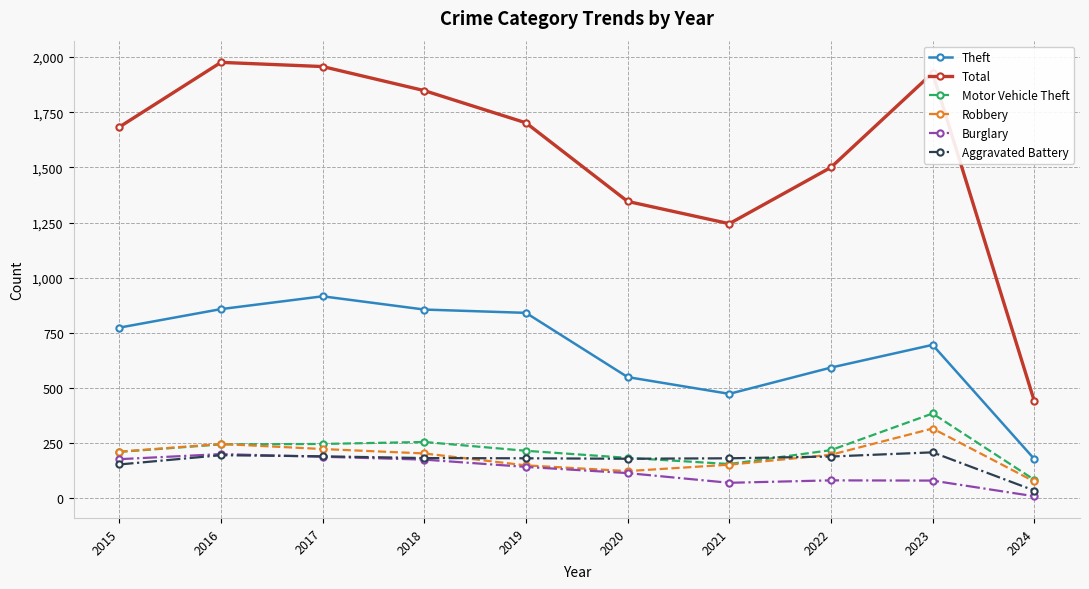

True or false: Burglary and Theft cross at least once.

False